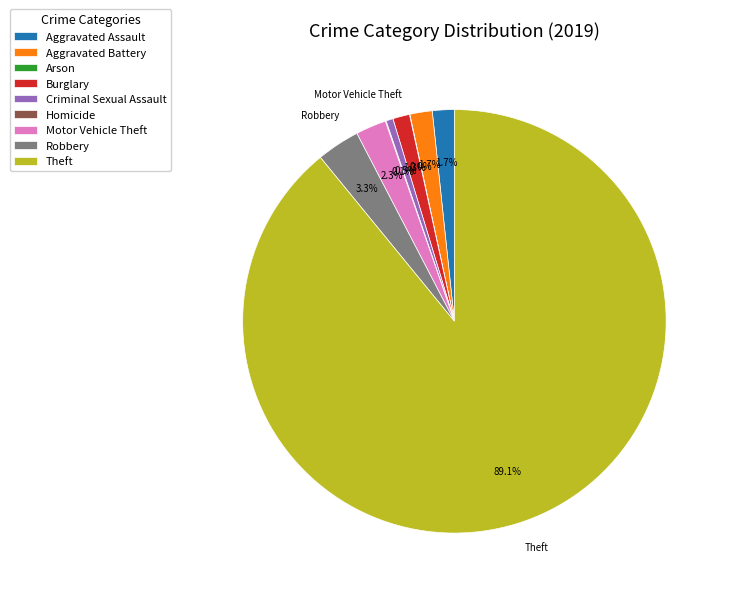

What is the largest slice in the pie chart?

Theft